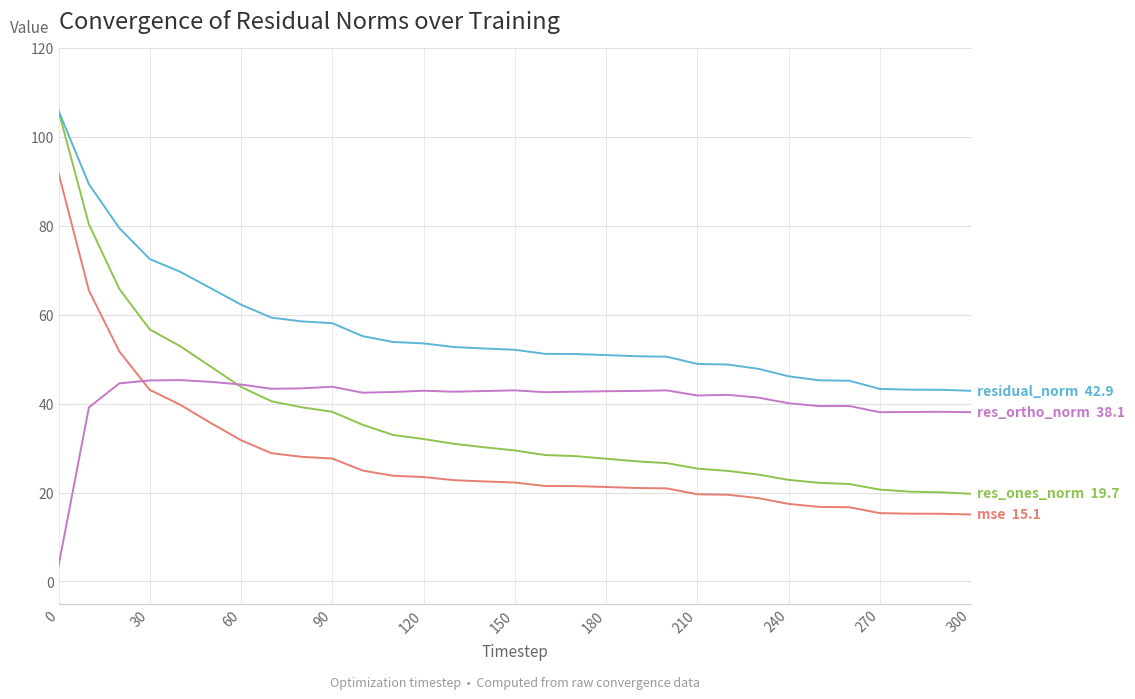

What is the smallest value displayed?

3.5